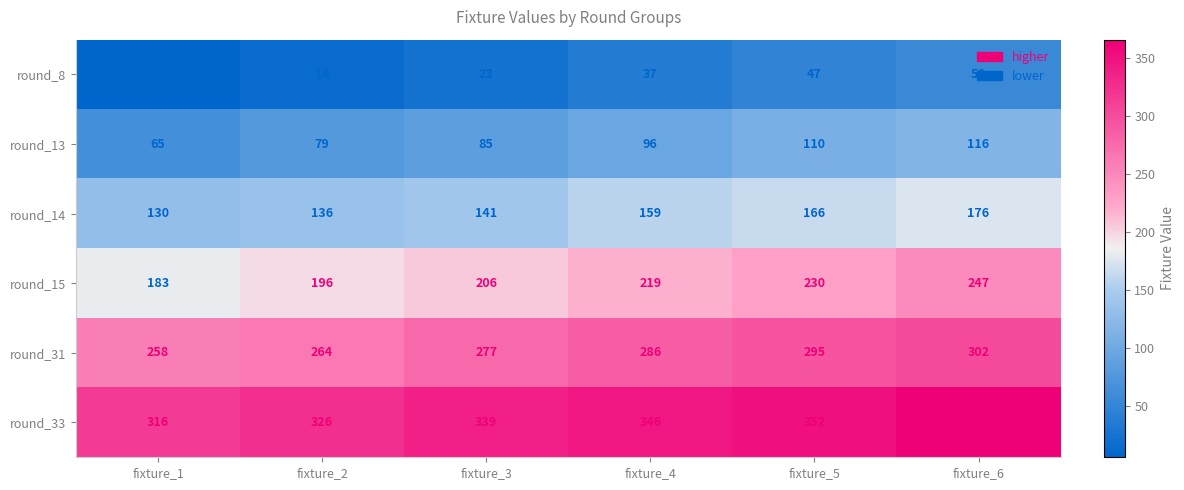

At which label does round_8 reach its minimum?

fixture_1